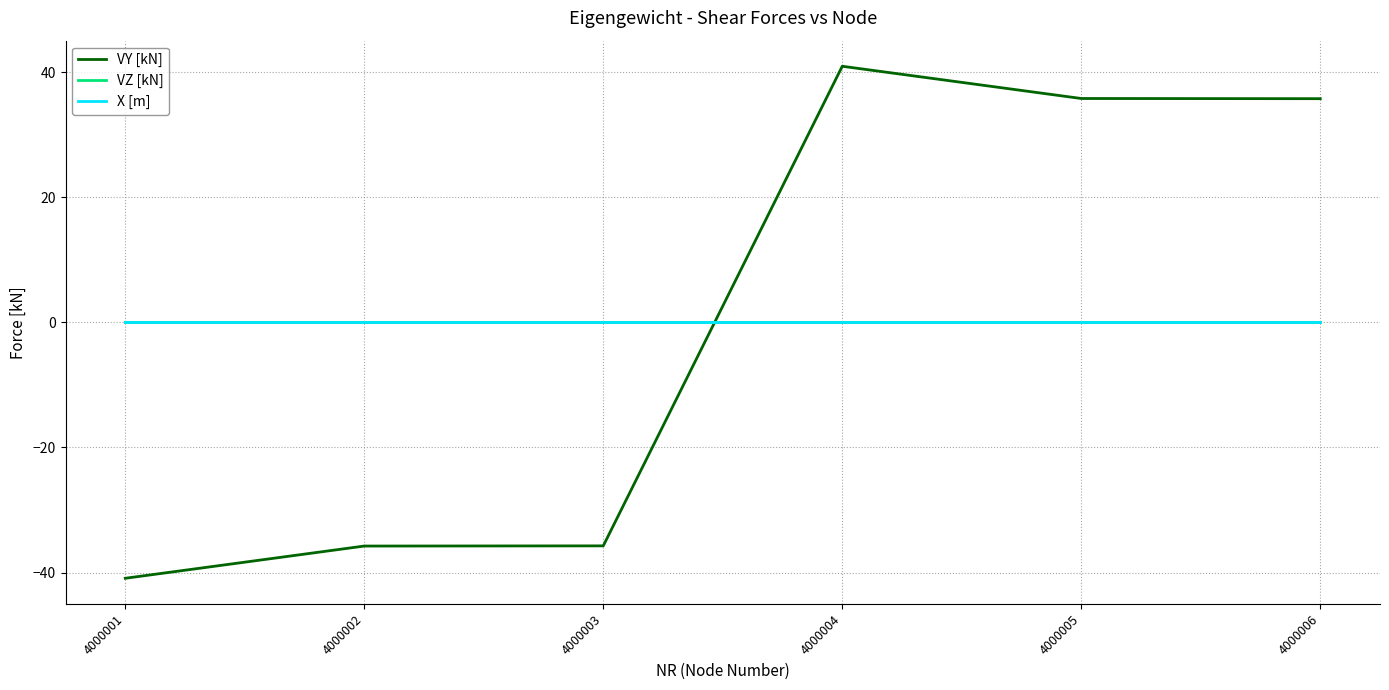

True or false: VZ [kN] and X [m] cross at least once.

False